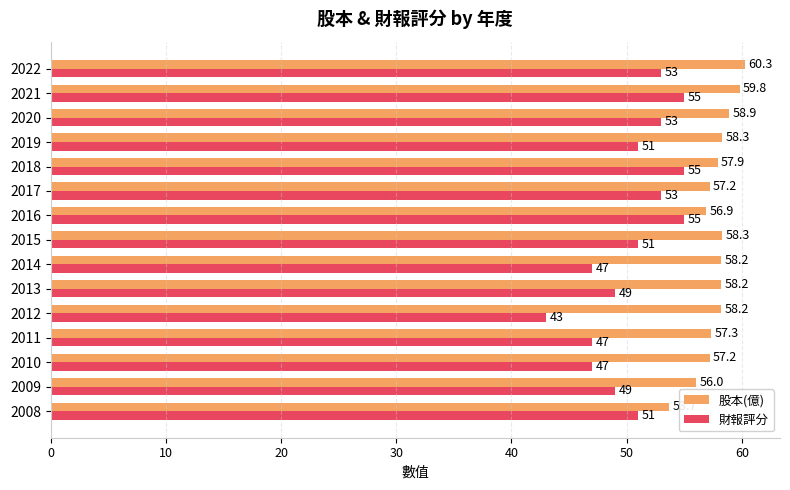

What is the difference between the maximum and minimum values in the 財報評分 series?

12.0